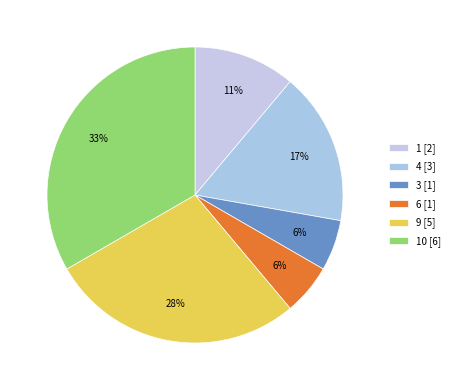

How many segments does this pie chart have?

6